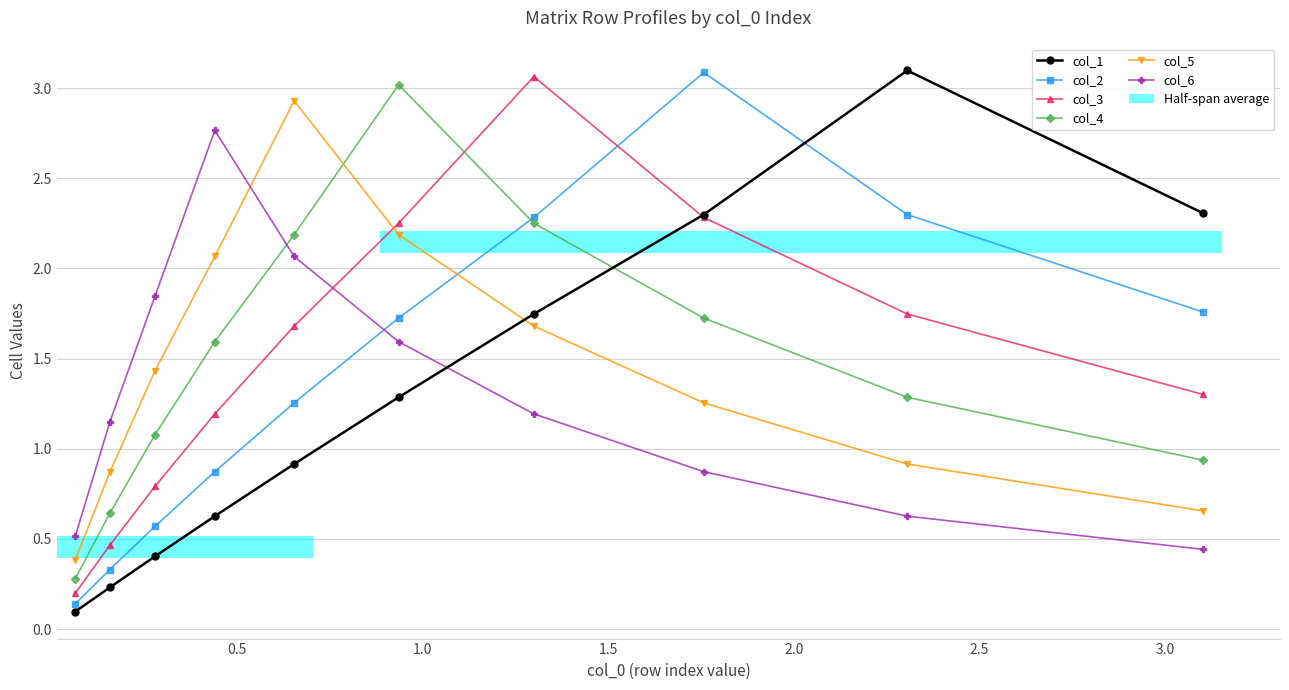

Is the value of col_2 at 0.5 greater than the value of col_3 at 3.5?

Yes